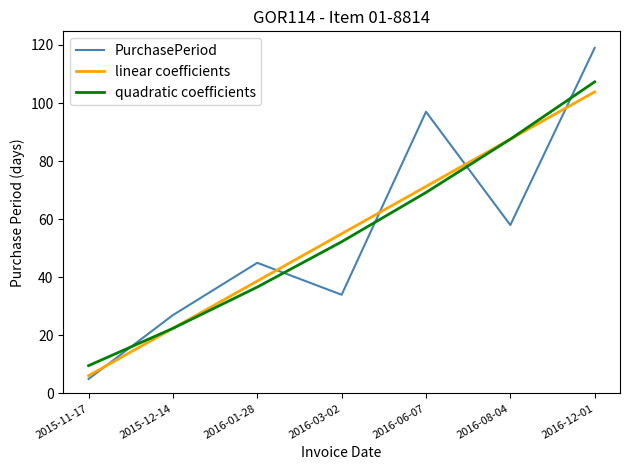

Where is the first local minimum for PurchasePeriod?

2016-03-02